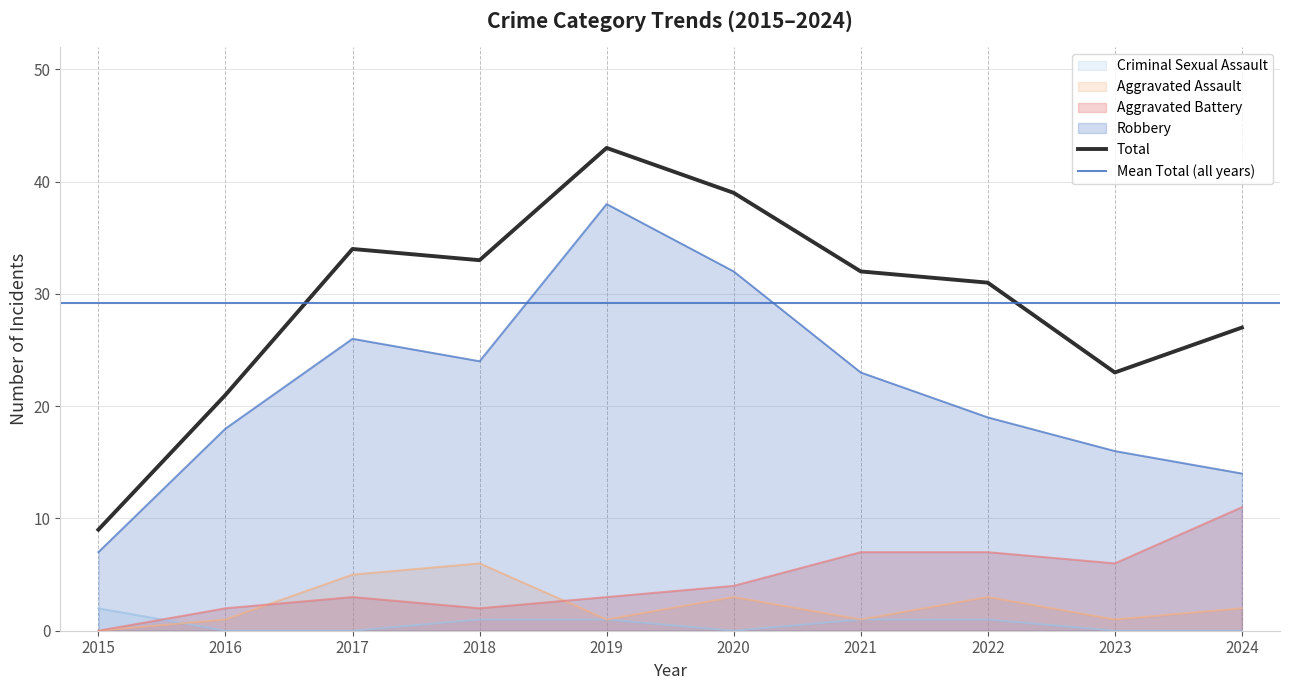

Reading right to left, extract all data points from this chart.

Aggravated Assault: 2024=2	2023=1	2022=3	2021=1	2020=3	2019=1	2018=6	2017=5	2016=1	2015=0
Aggravated Battery: 2024=11	2023=6	2022=7	2021=7	2020=4	2019=3	2018=2	2017=3	2016=2	2015=0
Criminal Sexual Assault: 2024=0	2023=0	2022=1	2021=1	2020=0	2019=1	2018=1	2017=0	2016=0	2015=2
Robbery: 2024=14	2023=16	2022=19	2021=23	2020=32	2019=38	2018=24	2017=26	2016=18	2015=7
Total: 2024=27	2023=23	2022=31	2021=32	2020=39	2019=43	2018=33	2017=34	2016=21	2015=9